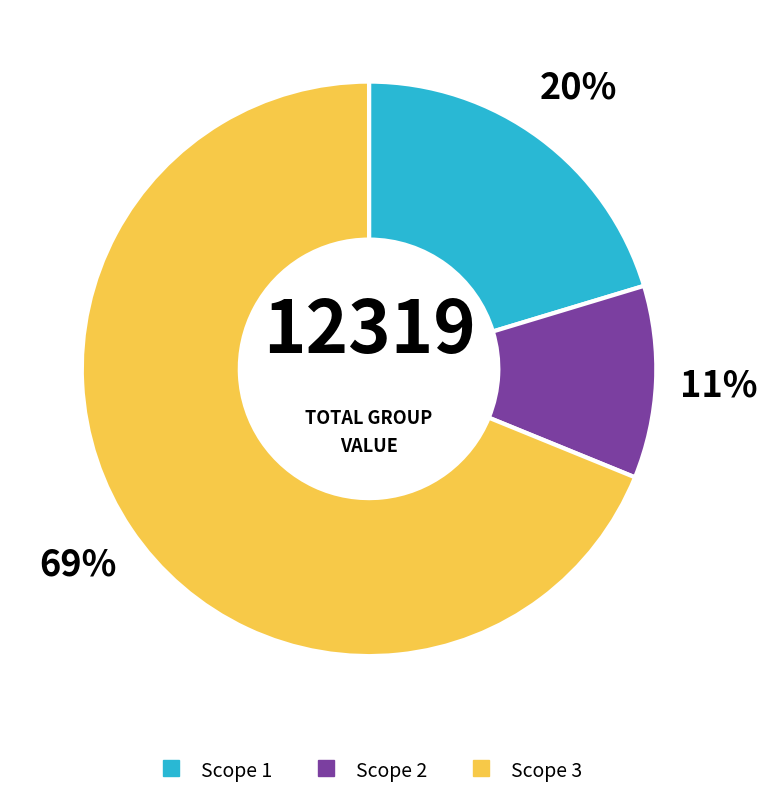

Does any single category account for the majority?

Yes